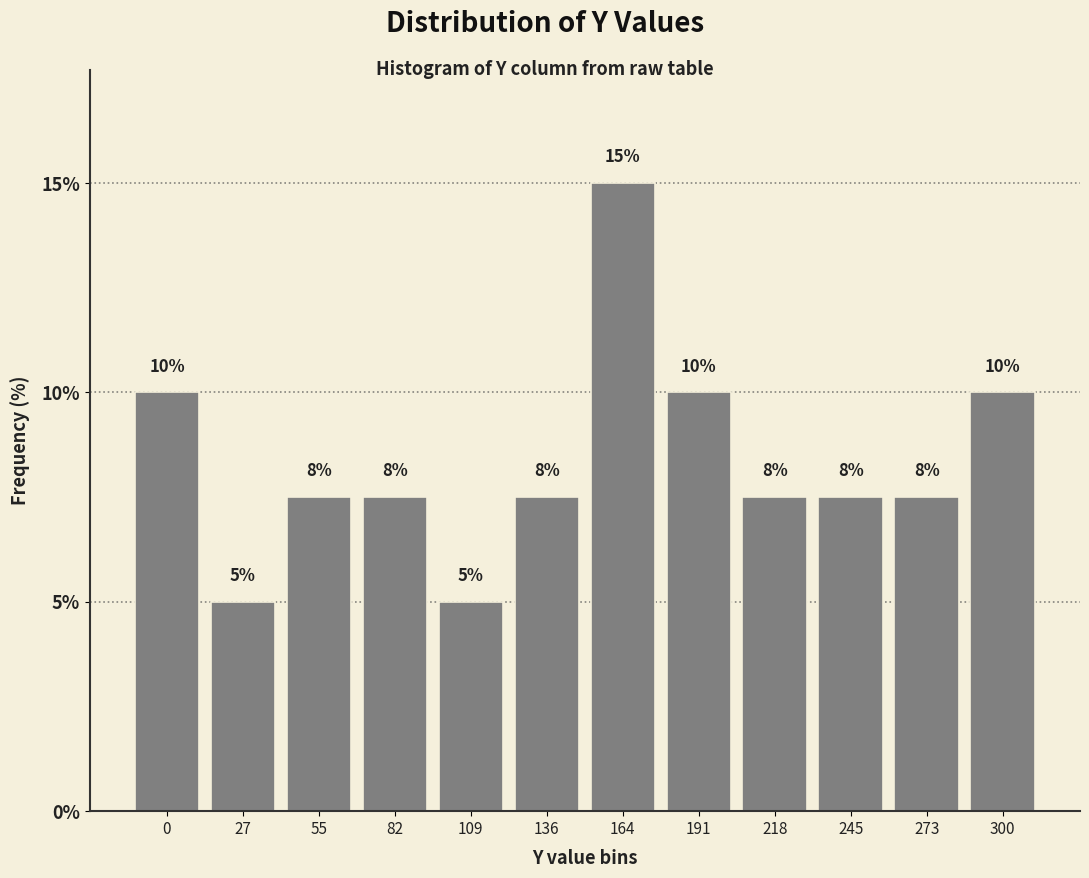

What is the difference between the maximum and minimum values?

10.0